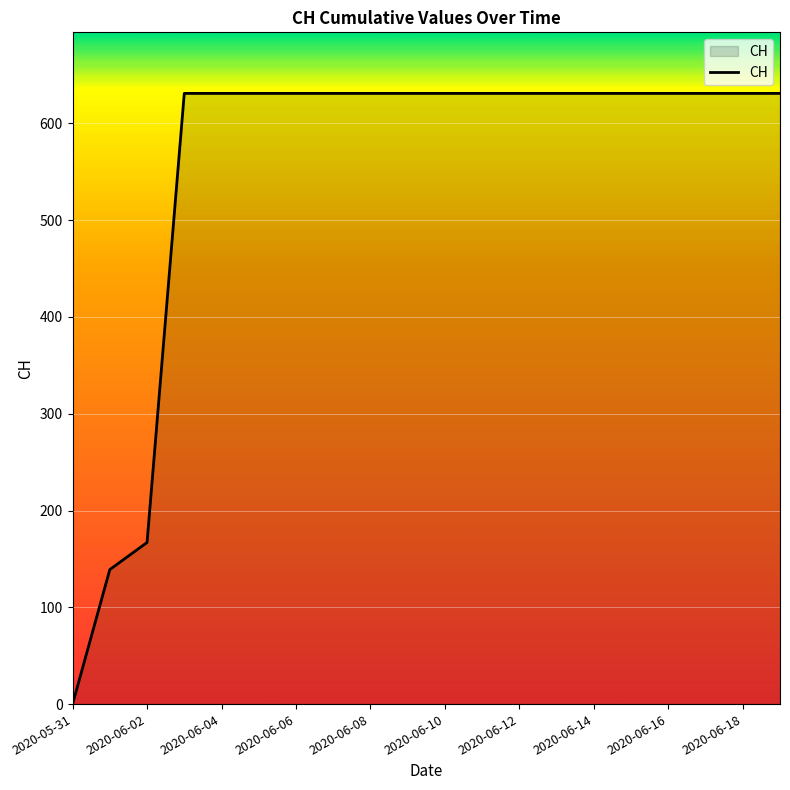

What is the greatest value displayed?

631